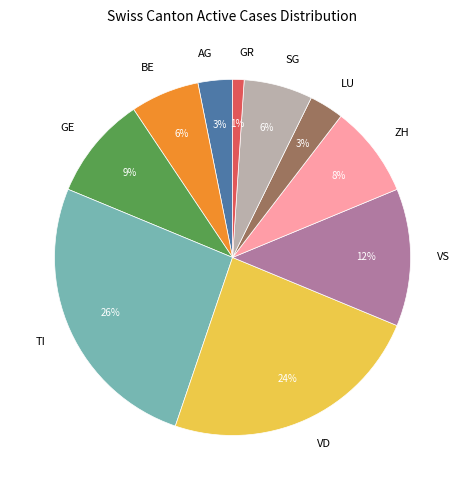

To the nearest percent, what is the average slice percentage?

10%